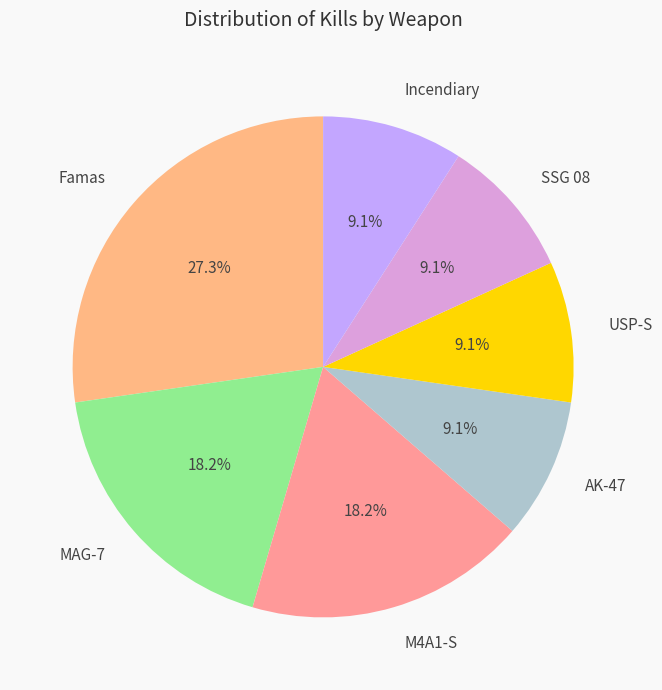

What percentage do SSG 08 and Incendiary together represent?

18.2%